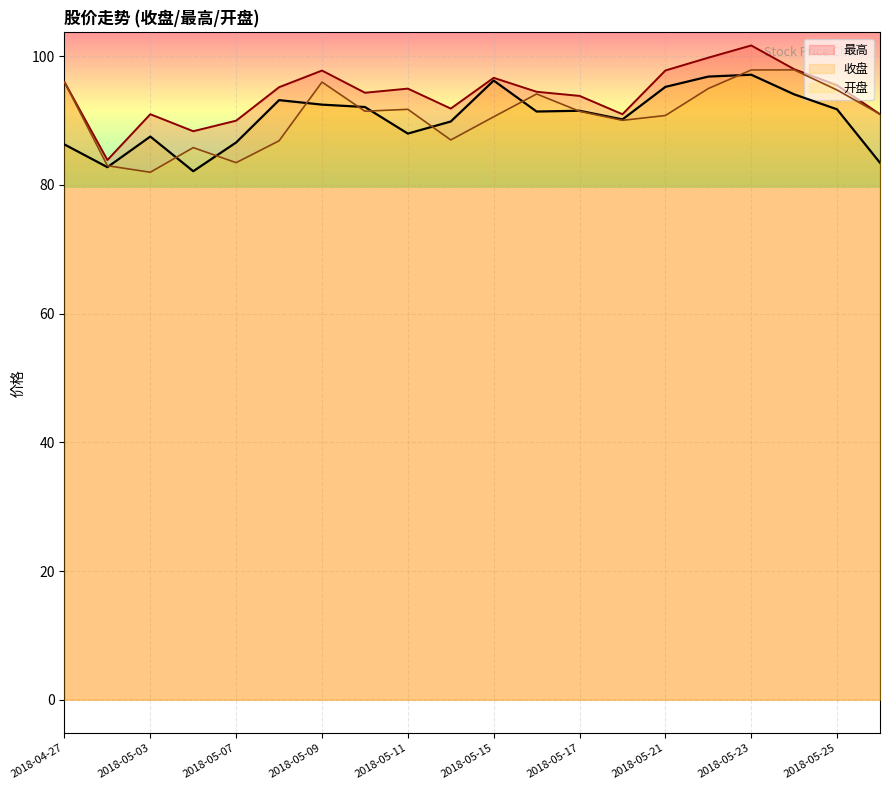

Which label corresponds to the largest value in the chart?

2018-05-23